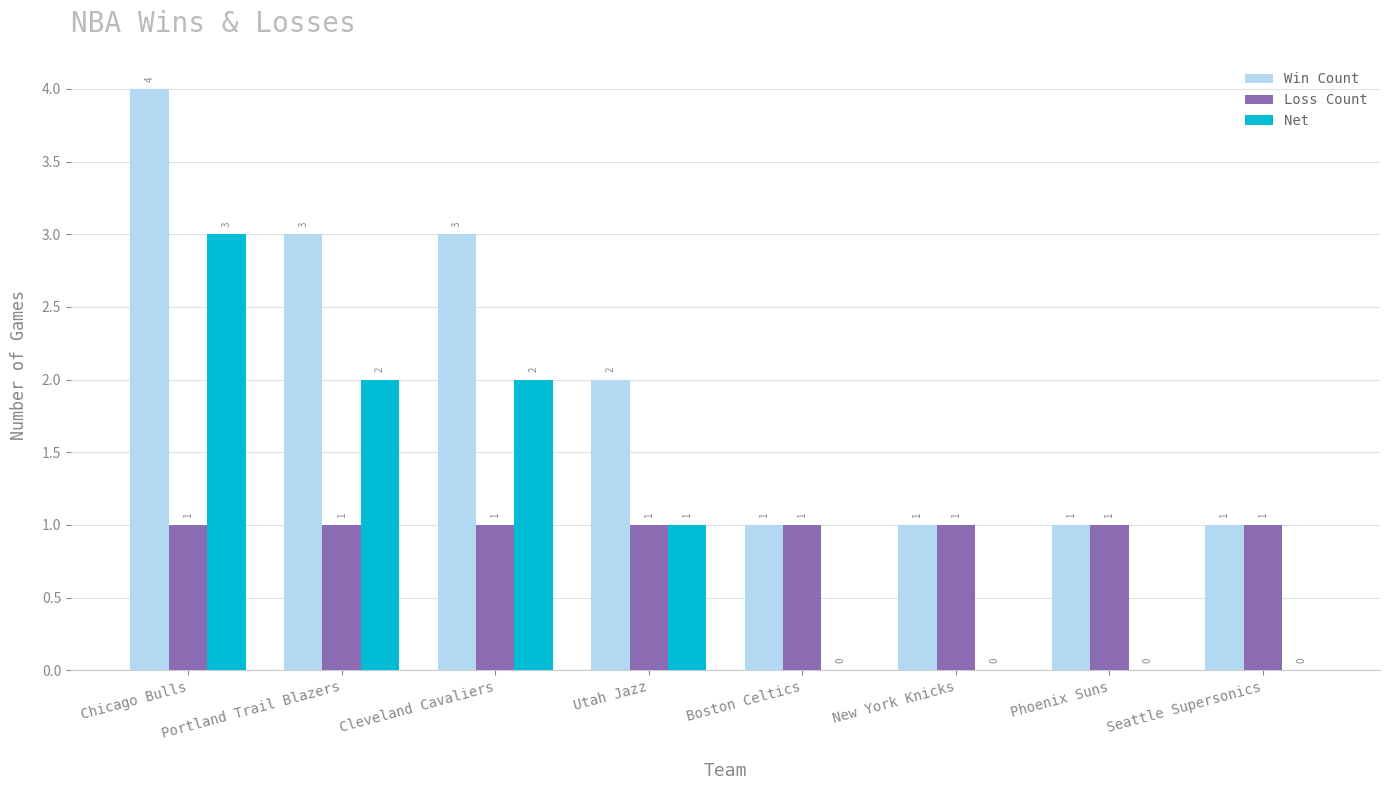

The value of Win Count at Portland Trail Blazers is 3. True or false?

True